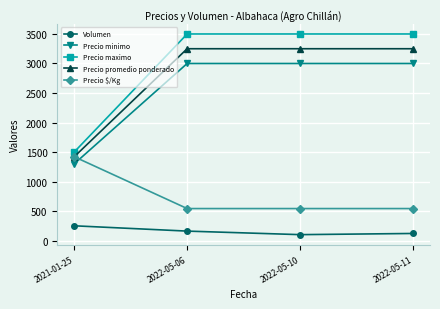

True or false: Volumen and Precio promedio ponderado intersect in this chart.

False